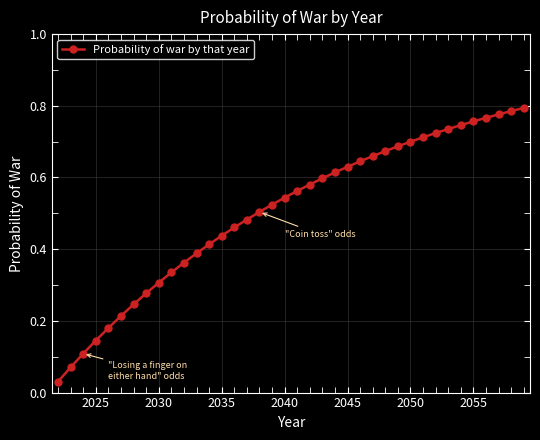

What is the sum of all values?

19.2